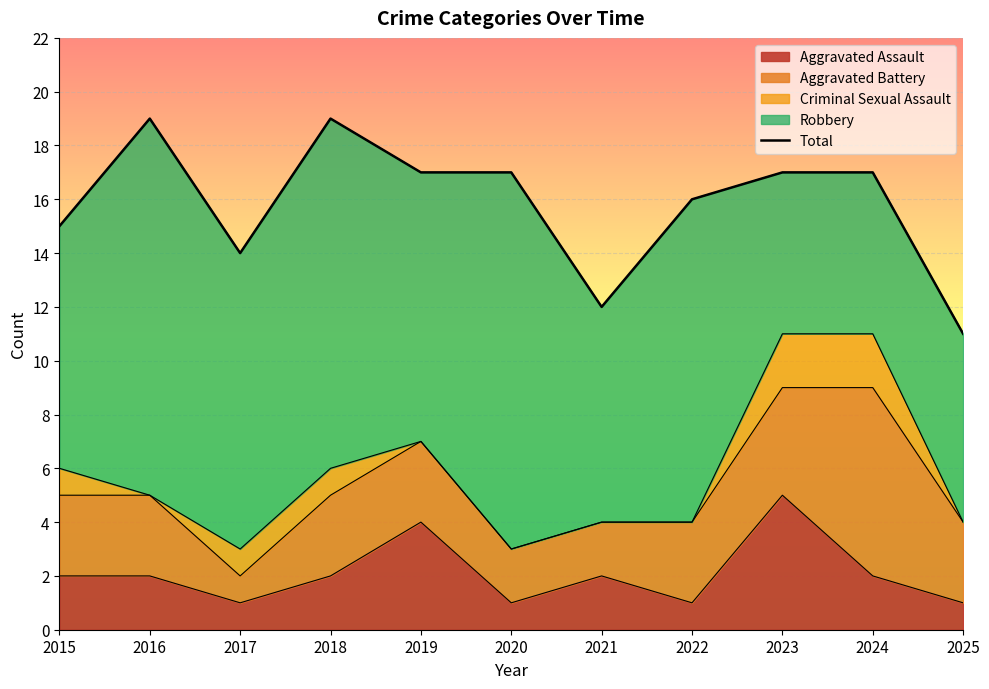

Is it true that the value at 2024 is 9?

False